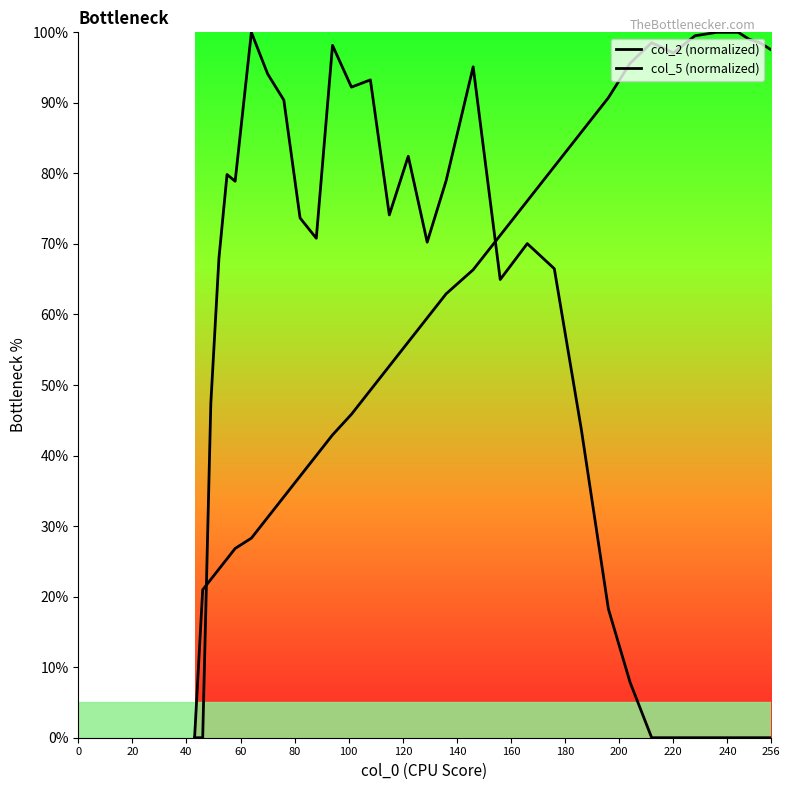

List the series in order of their peak value, lowest first.

col_2 (normalized), col_5 (normalized)